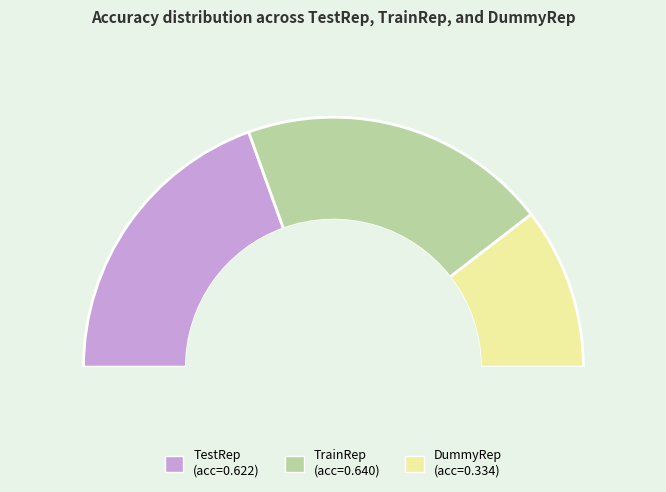

What percentage do TestRep and DummyRep together represent?

59.9%